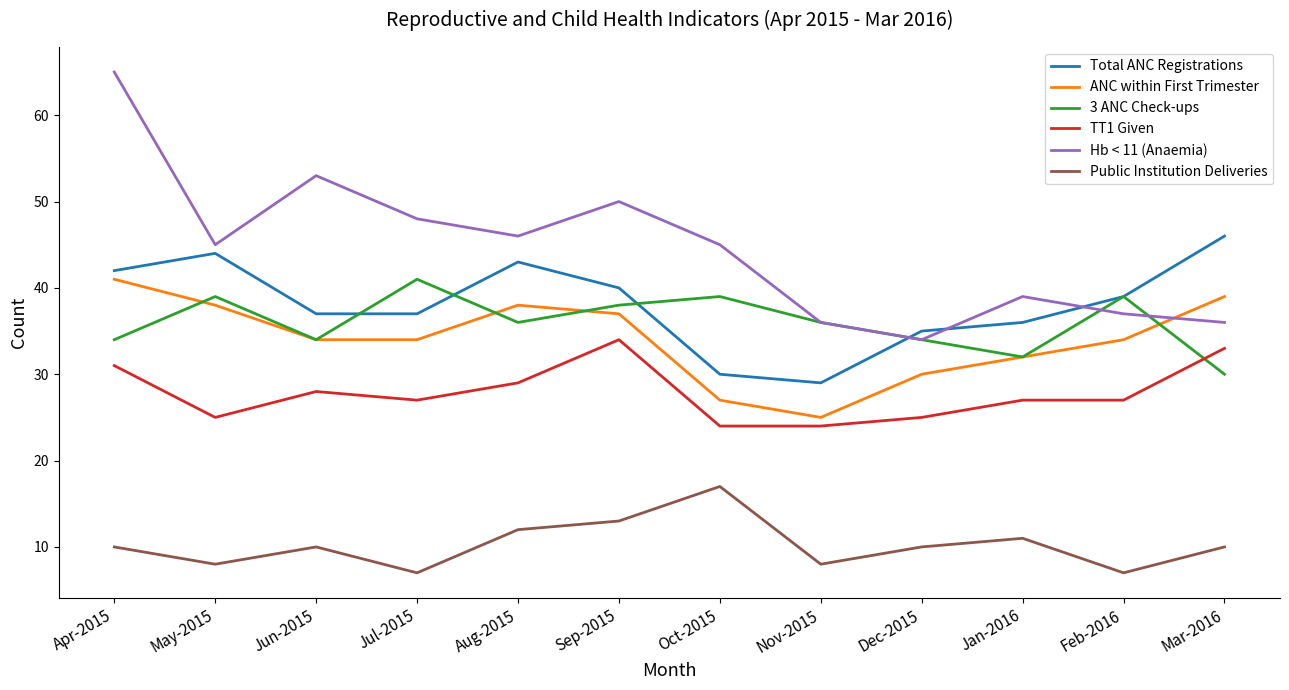

Is this an area chart (filled region under the line)?

No